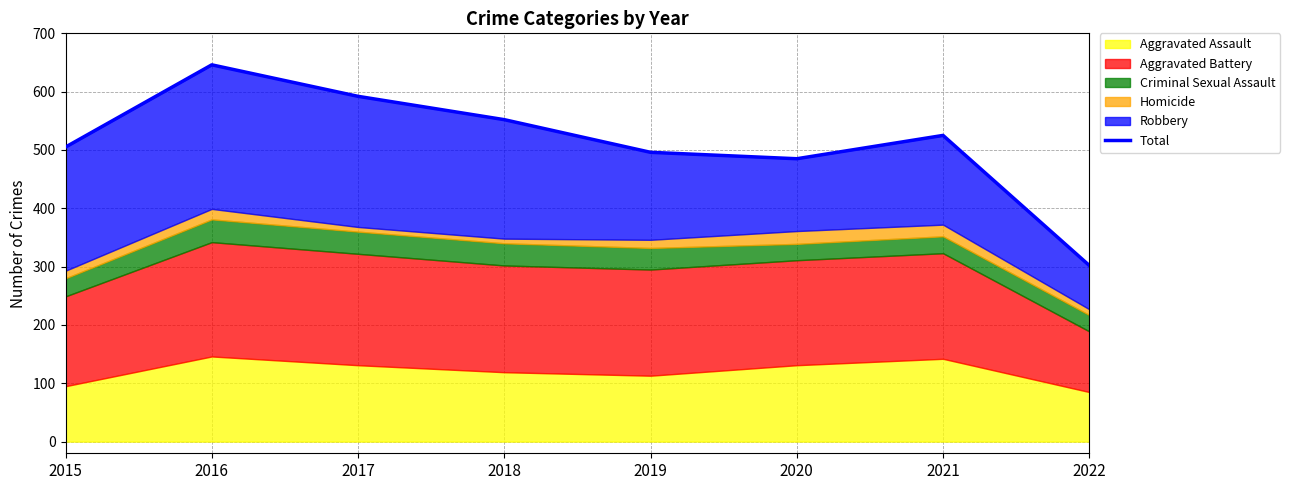

Where does the data first go above 525?

2016